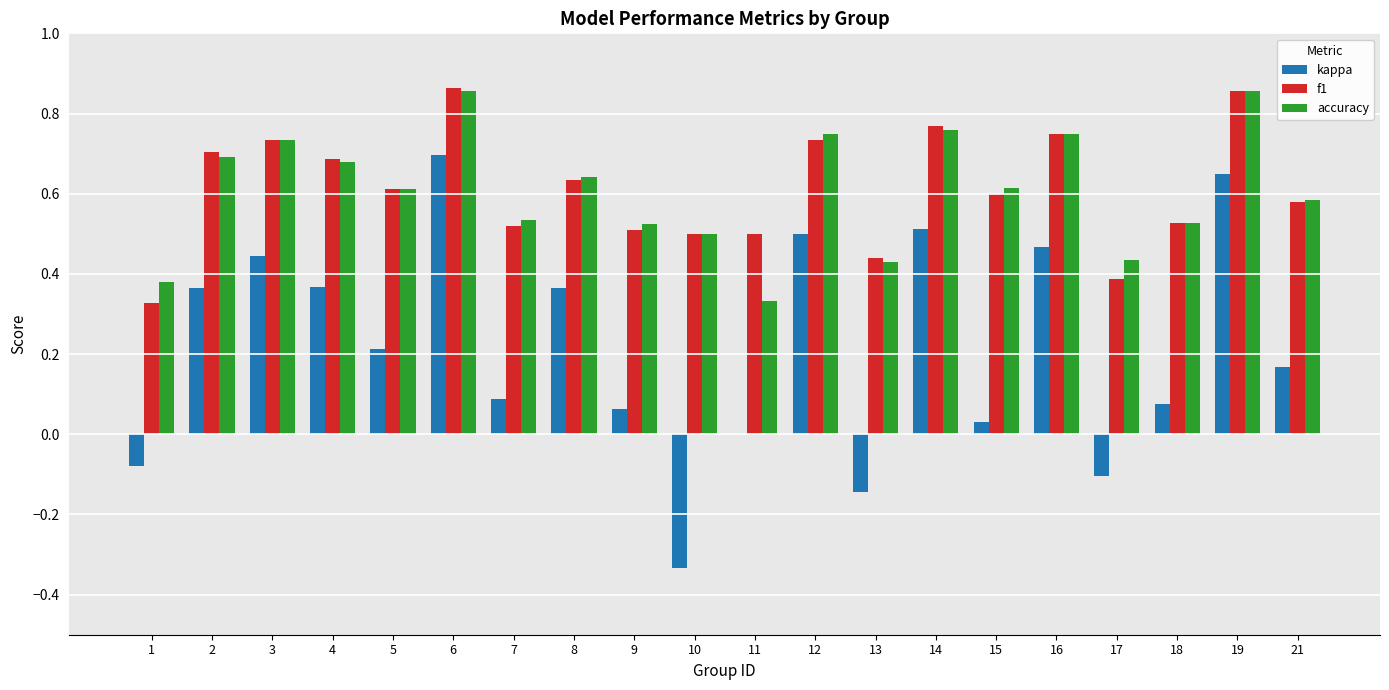

The value of f1 at 5 is 0.9. True or false?

False